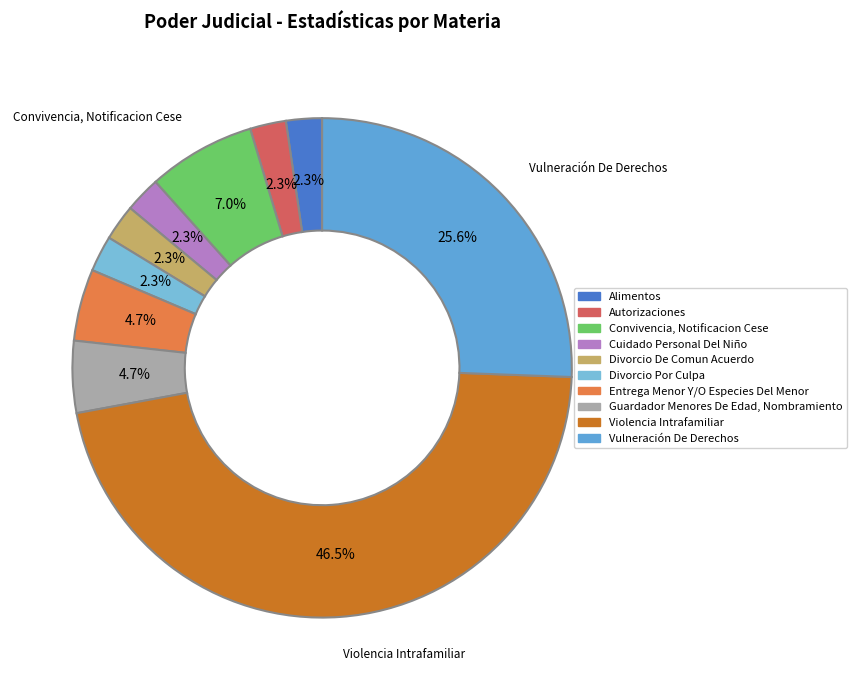

How many slices are in this pie chart?

10